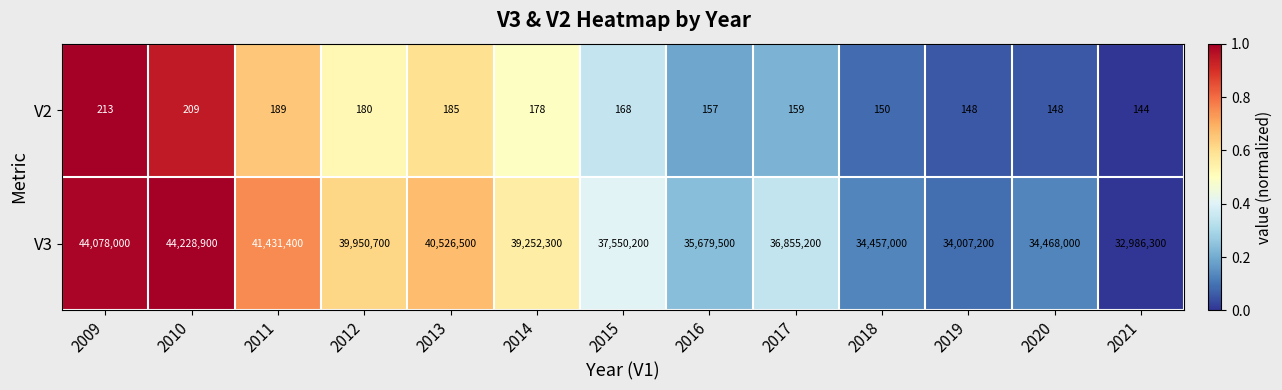

List the series in order of their peak value, lowest first.

V2, V3